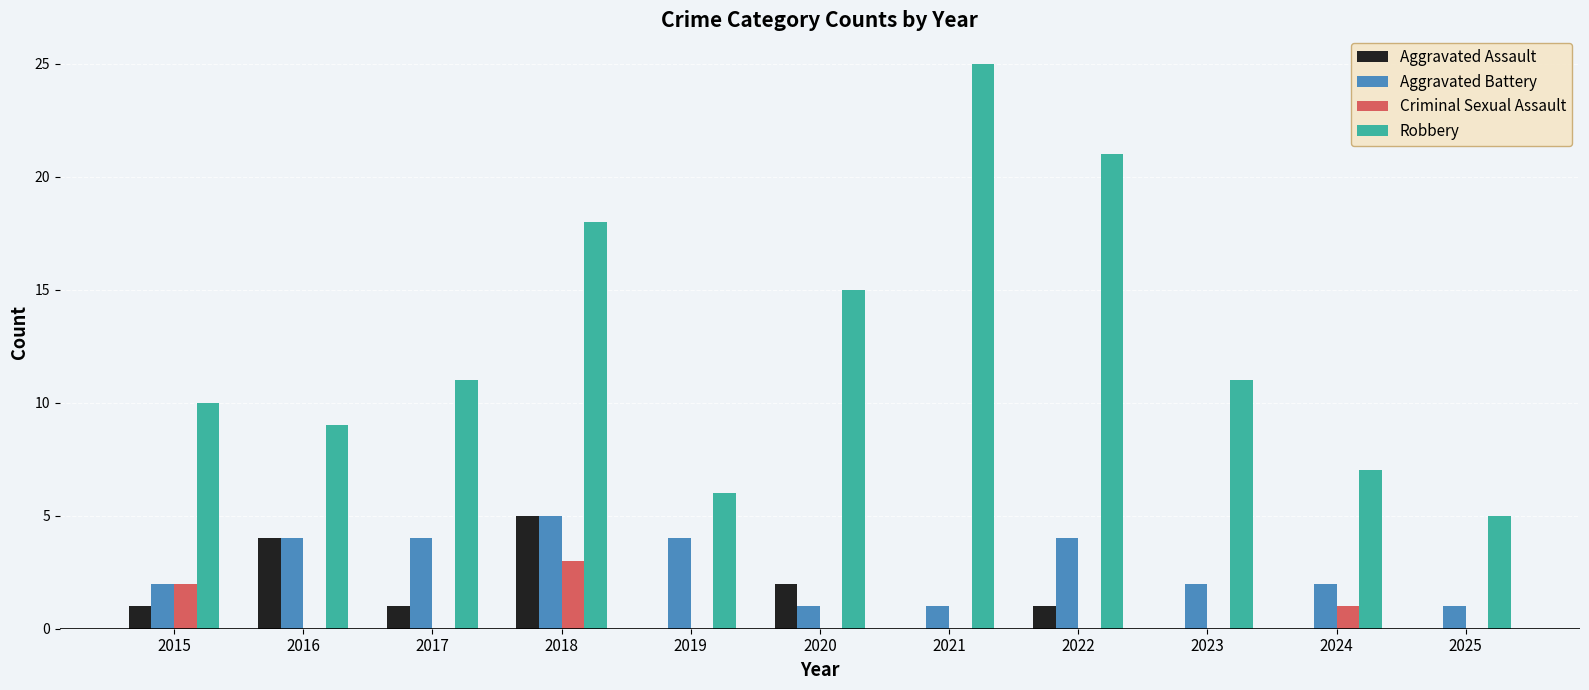

Which series has the widest spread of values?

Robbery